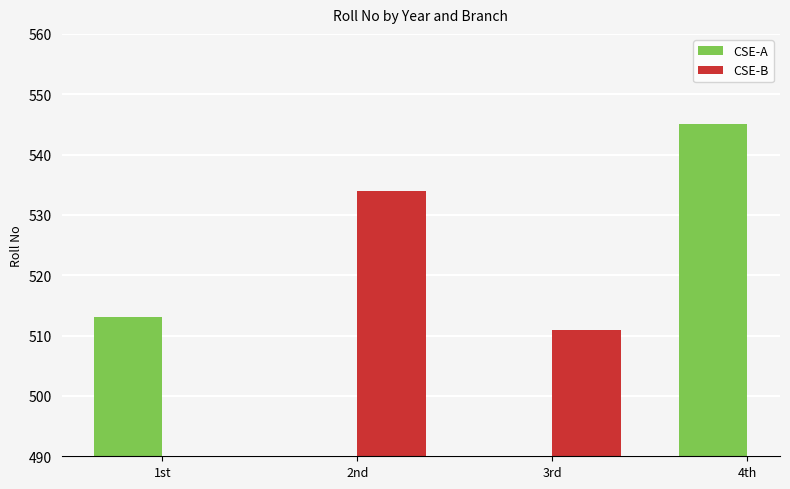

At which category does the chart reach its minimum across all series?

3rd (Sathvika)